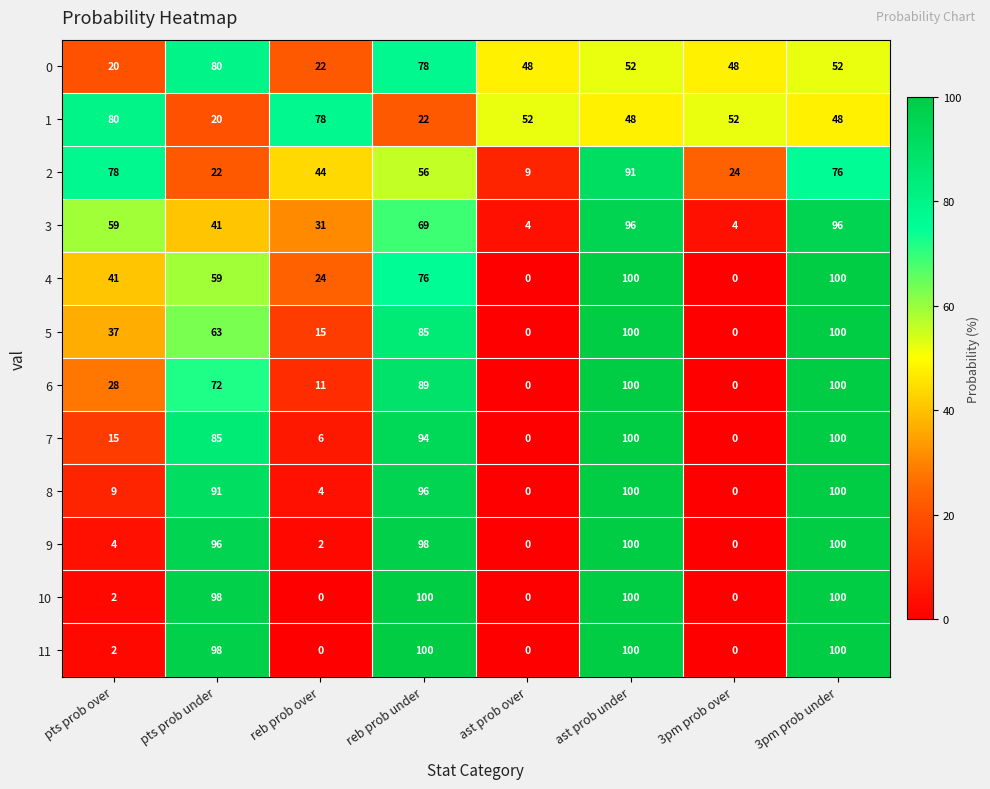

At how many categories does at least one series exceed 31?

8